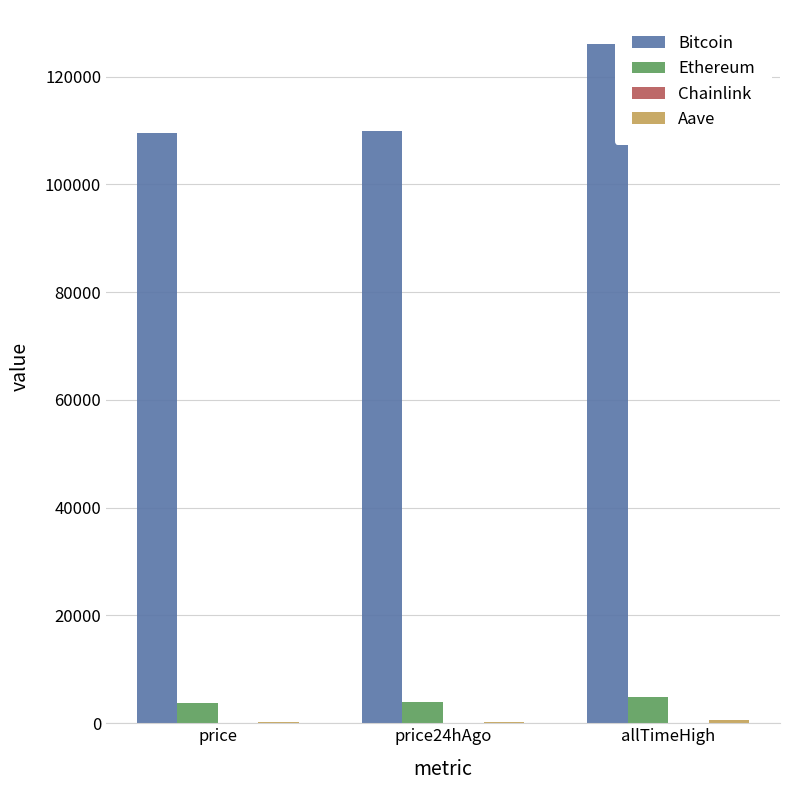

Which series has the largest total across all categories?

Bitcoin